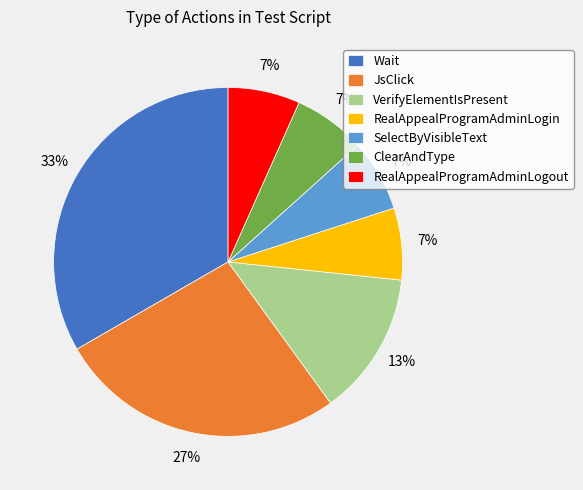

Approximately how many times larger is the value at ClearAndType compared to RealAppealProgramAdminLogin?

1.0